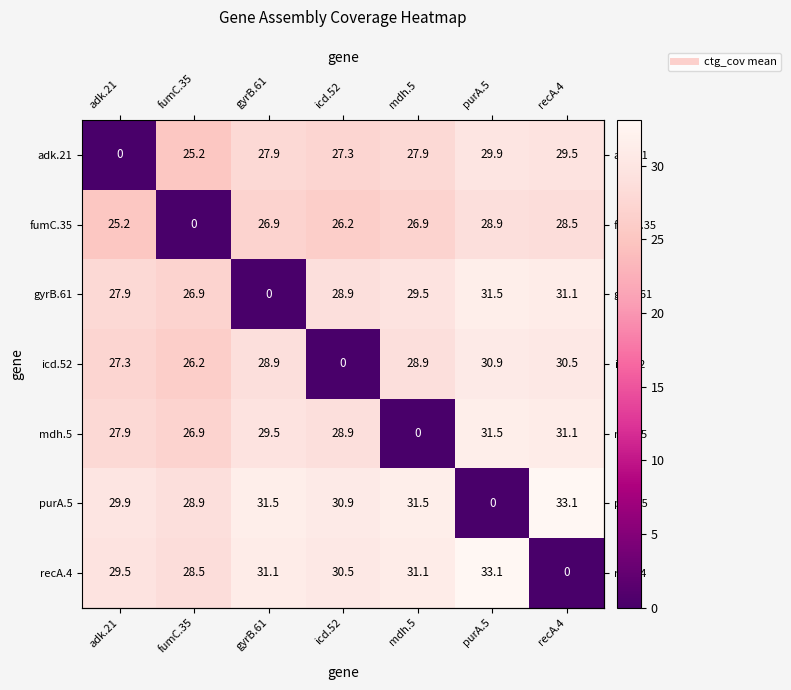

At gyrB.61, list the series in order from smallest to largest.

gyrB.61, fumC.35, adk.21, icd.52, mdh.5, recA.4, purA.5